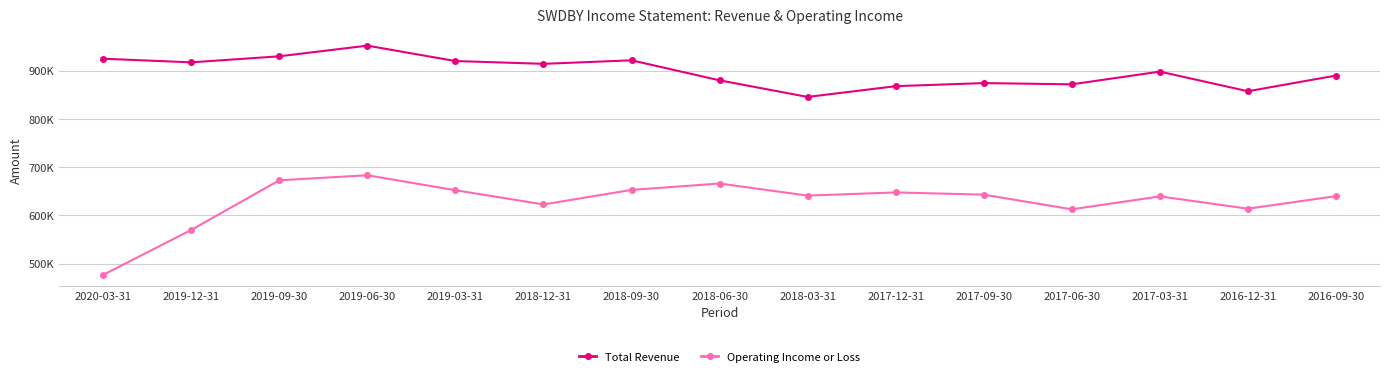

What is the label of the 14th point from the right?

2019-12-31